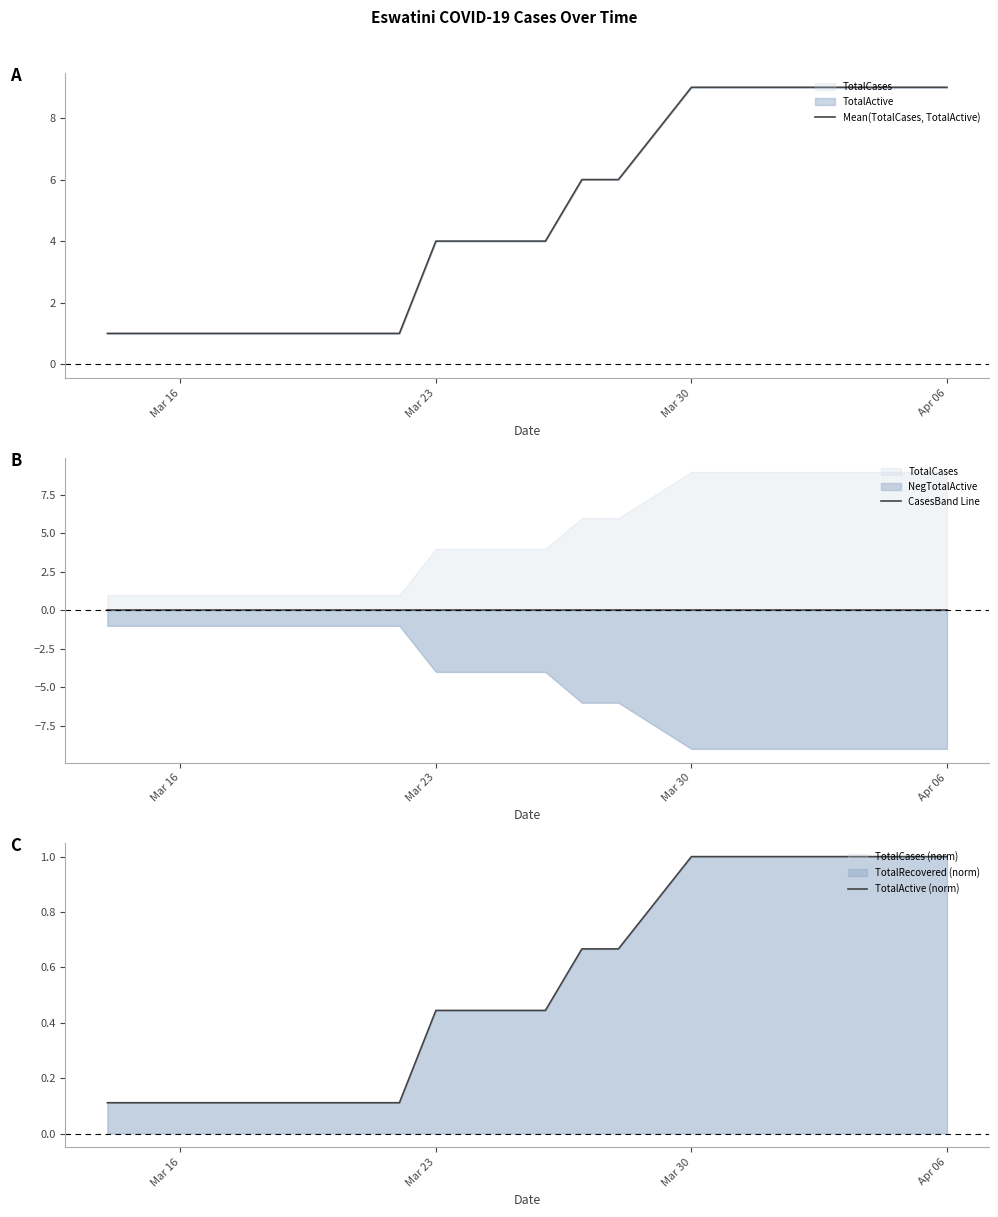

Rank the series by their maximum value, from lowest to highest.

CasesBand Line, TotalActive (norm), Mean(TotalCases, TotalActive)